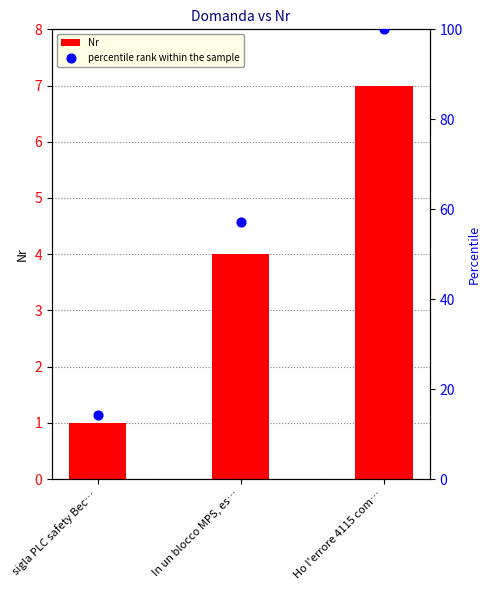

Which series contains the highest Y value?

percentile rank within the sample